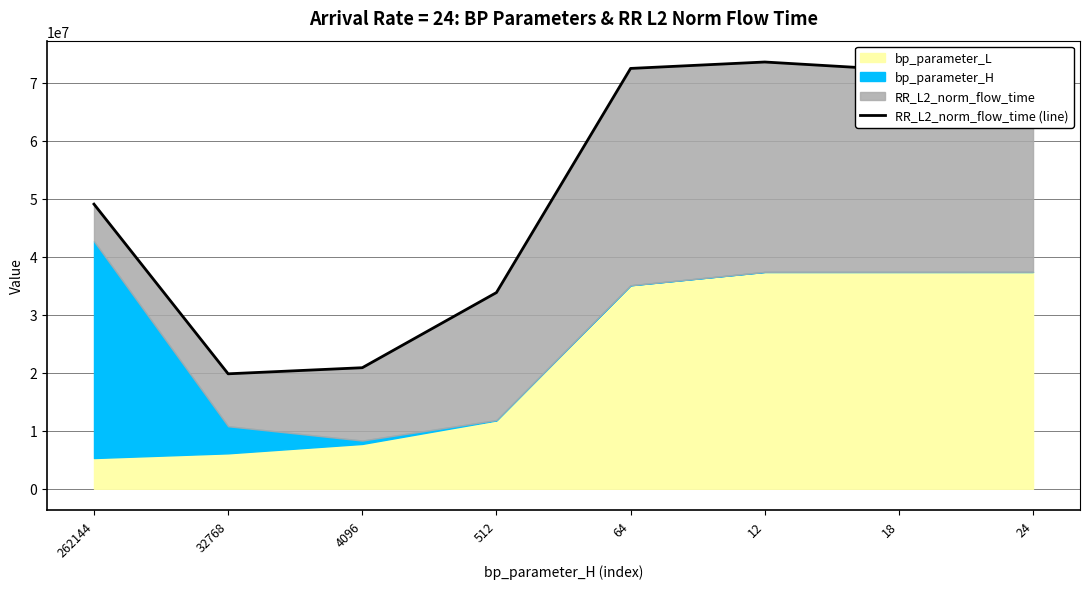

List the labels in order of value, smallest first.

32768, 4096, 512, 262144, 24, 18, 64, 12